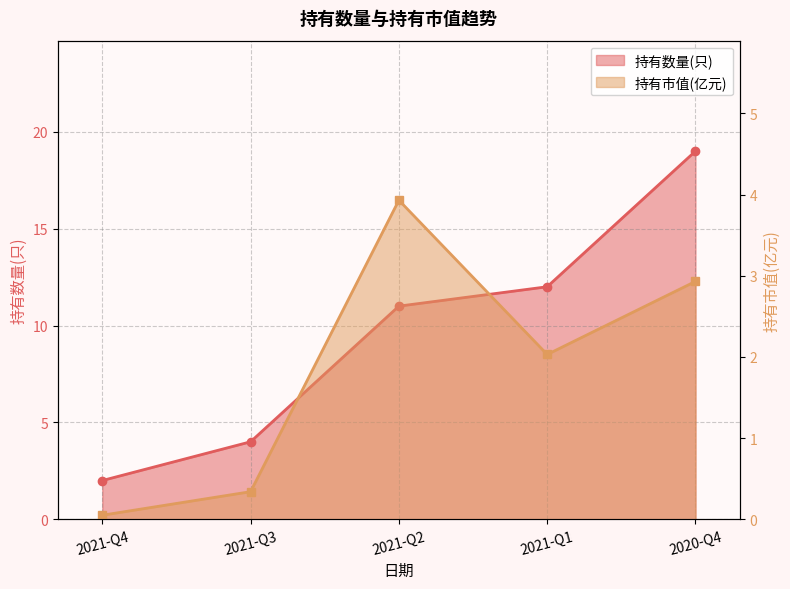

How many distinct data groups are displayed?

2